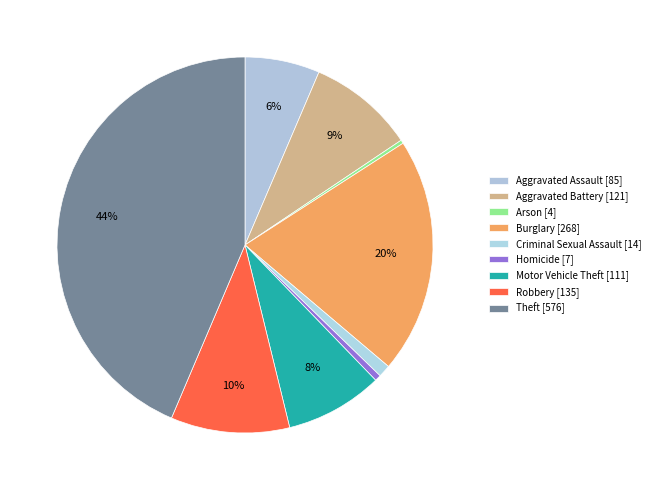

How many segments does this pie chart have?

9